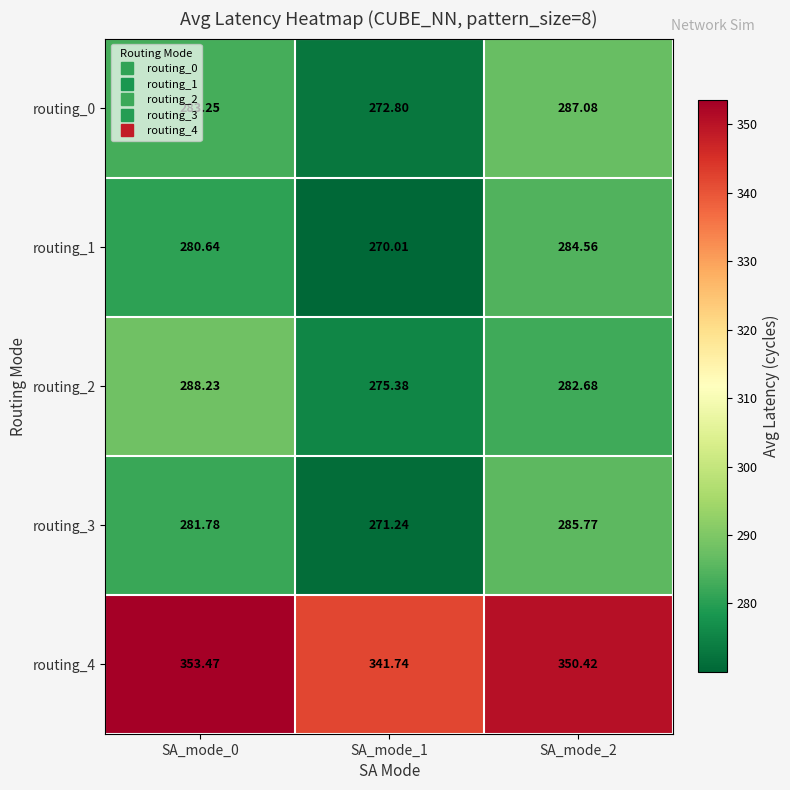

Which series has the largest total across all categories?

routing_4